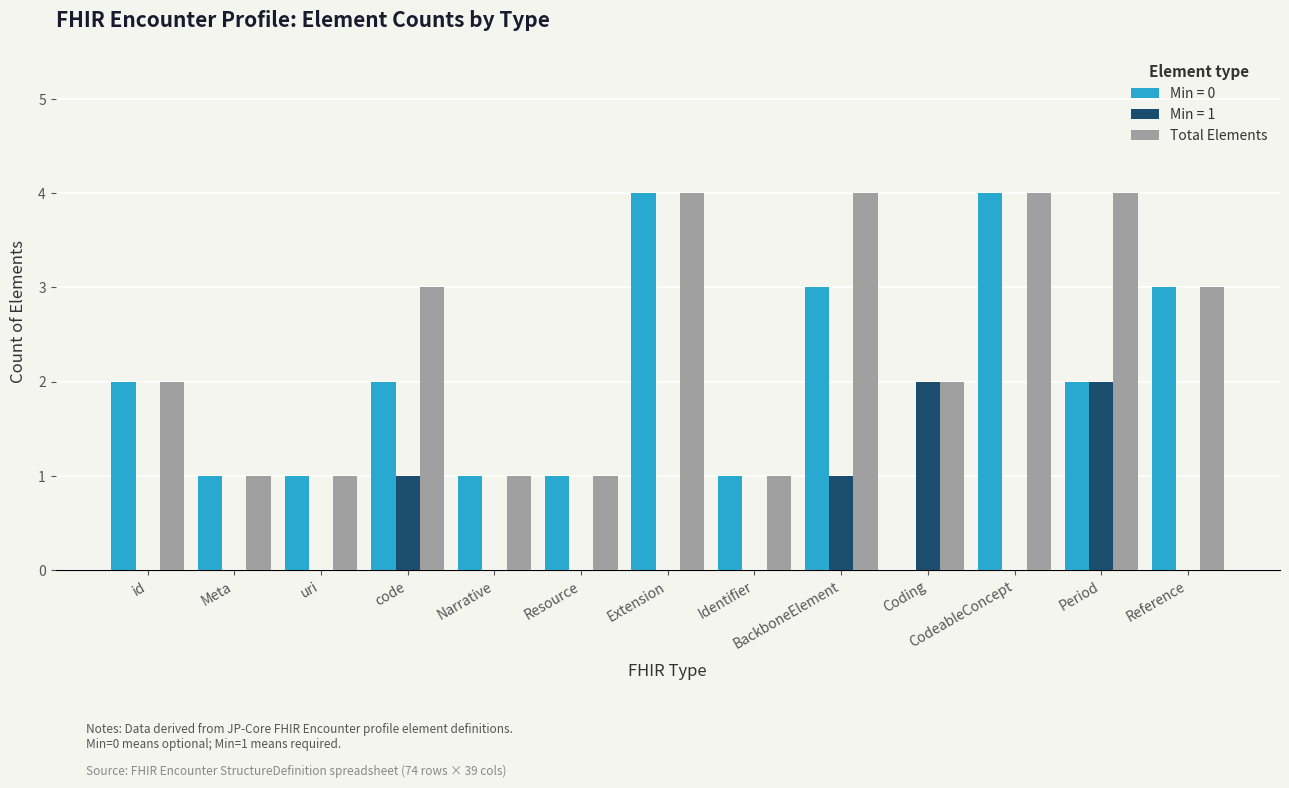

What is the sum of all Total Elements values?

31